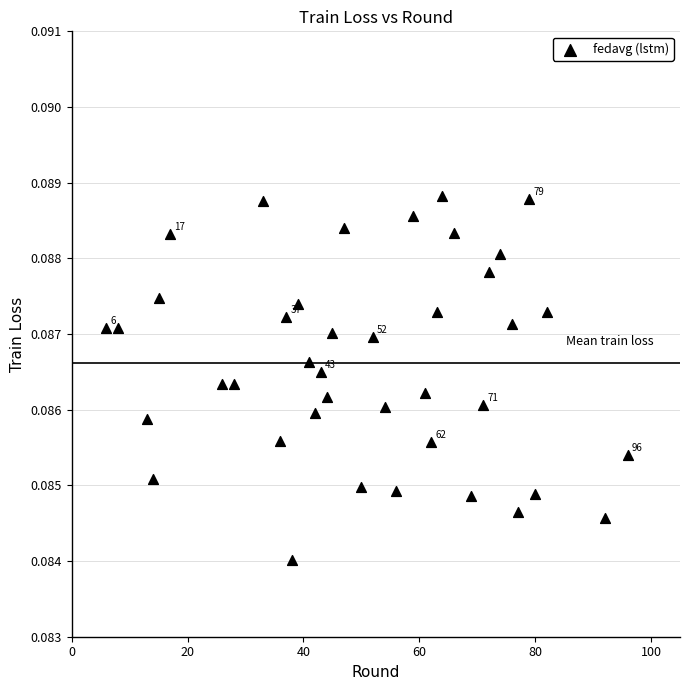

What is the range of X values (max minus min)?

90.0